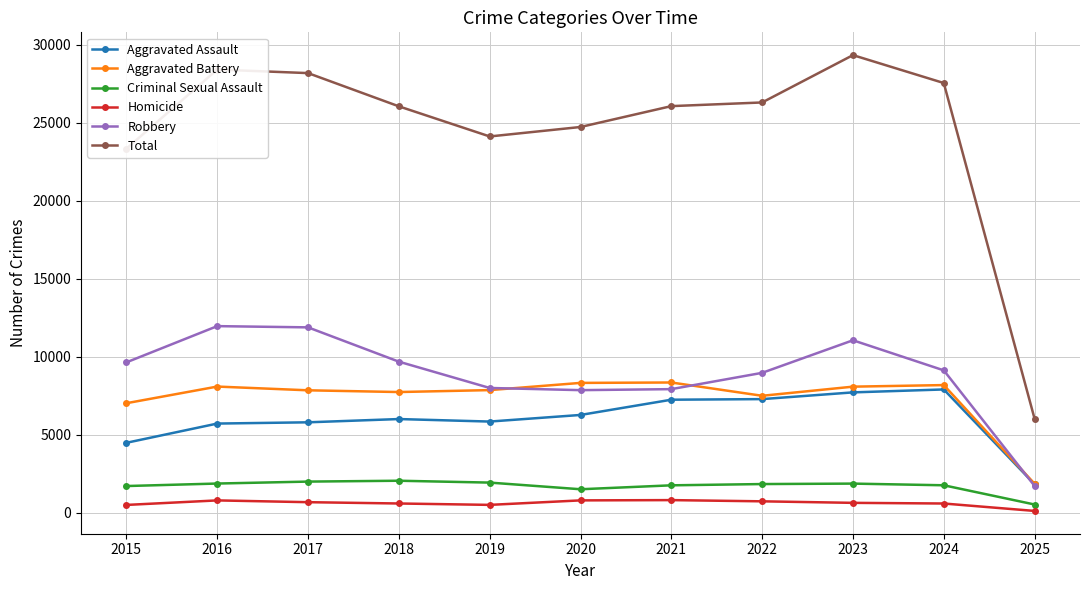

What is the value of the Aggravated Battery point at the 8th from the left?

7494